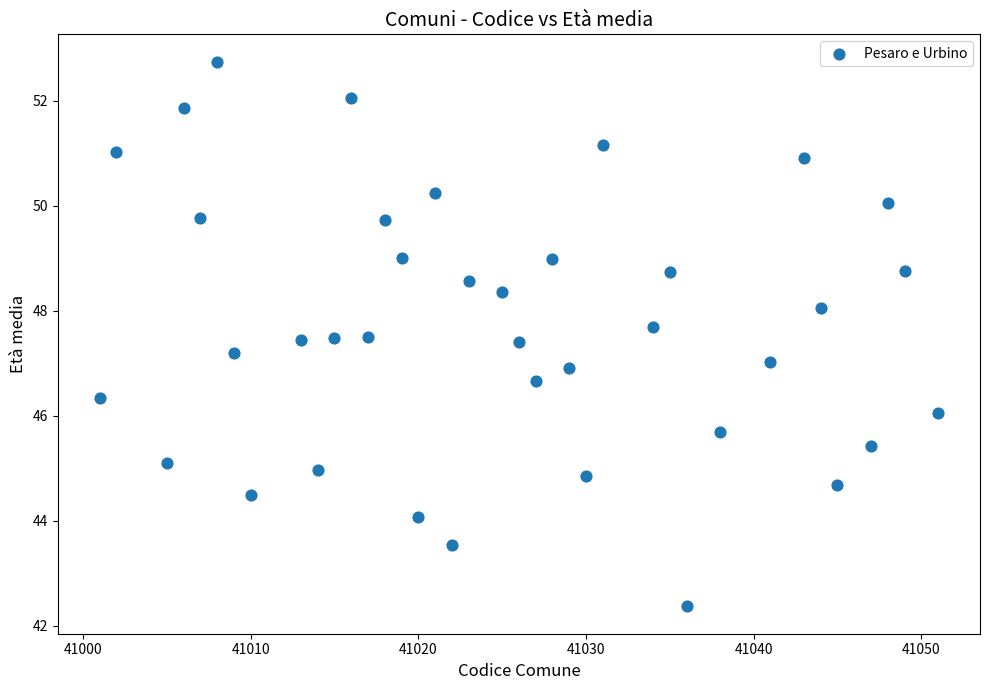

What is the range of Y values (max minus min)?

10.4